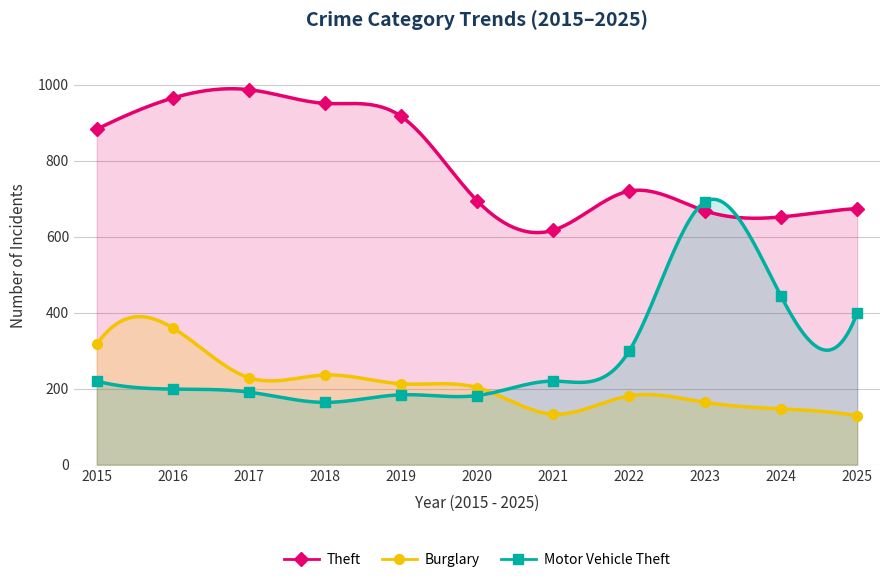

What are all the series names shown in the legend?

Theft, Burglary, Motor Vehicle Theft